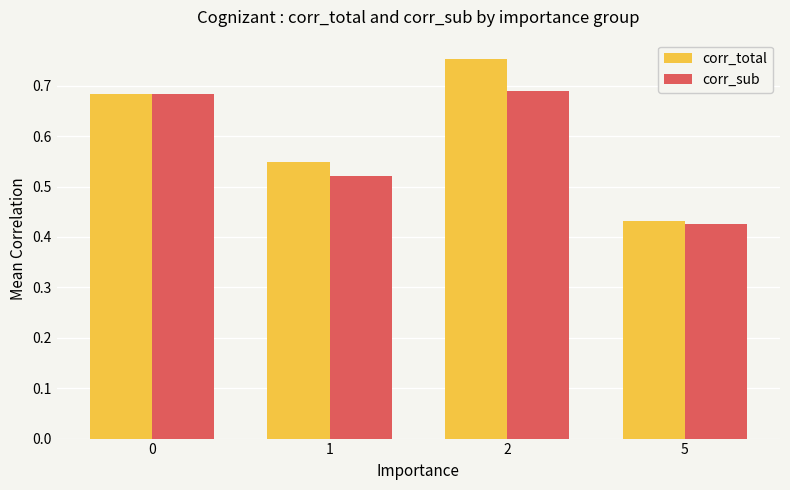

True or false: corr_sub has a value of 0.1 at 5.

False